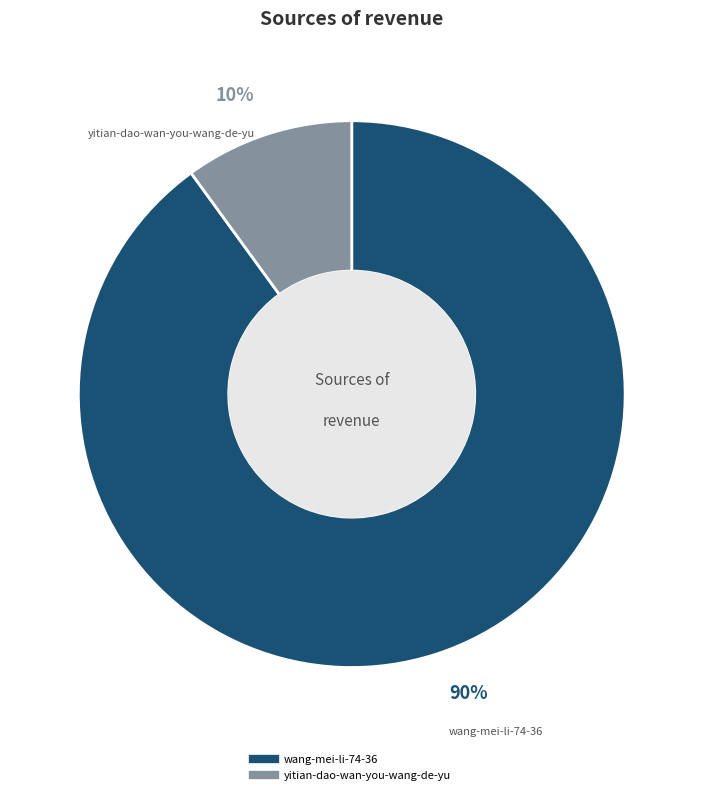

Count the number of slices in the pie.

2